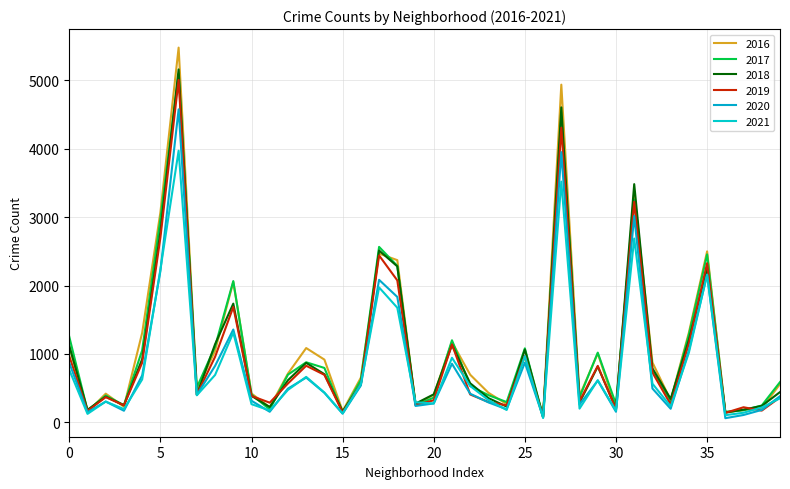

What is the difference between the maximum and second lowest values in the 2019 series?

4870